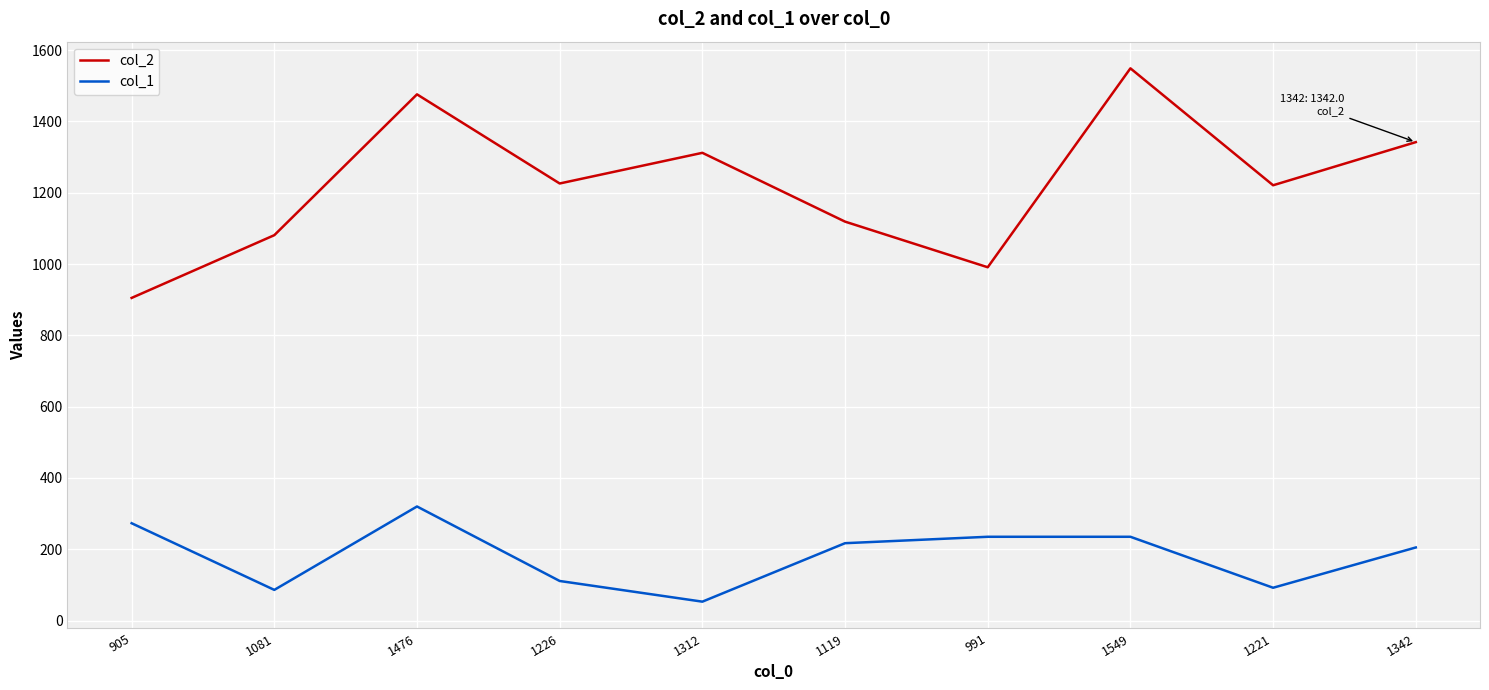

Which series has the largest range (max minus min)?

col_2